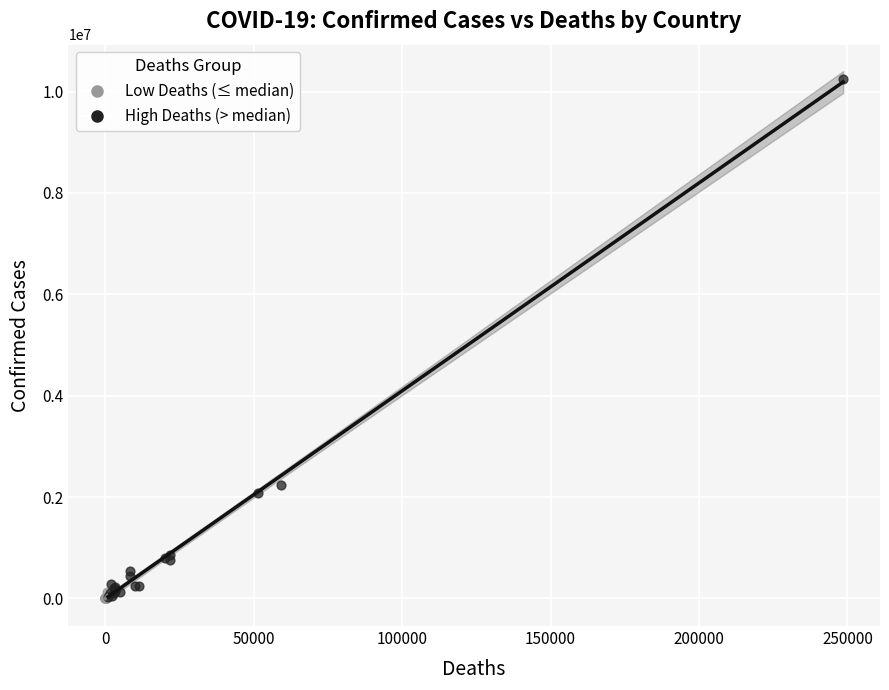

Which series has the widest spread of Y values?

High Deaths (> median)